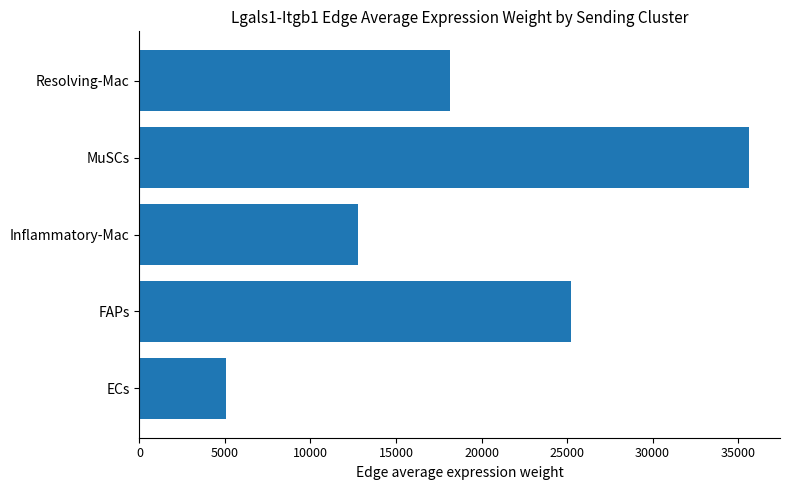

Does the chart contain any negative values?

No